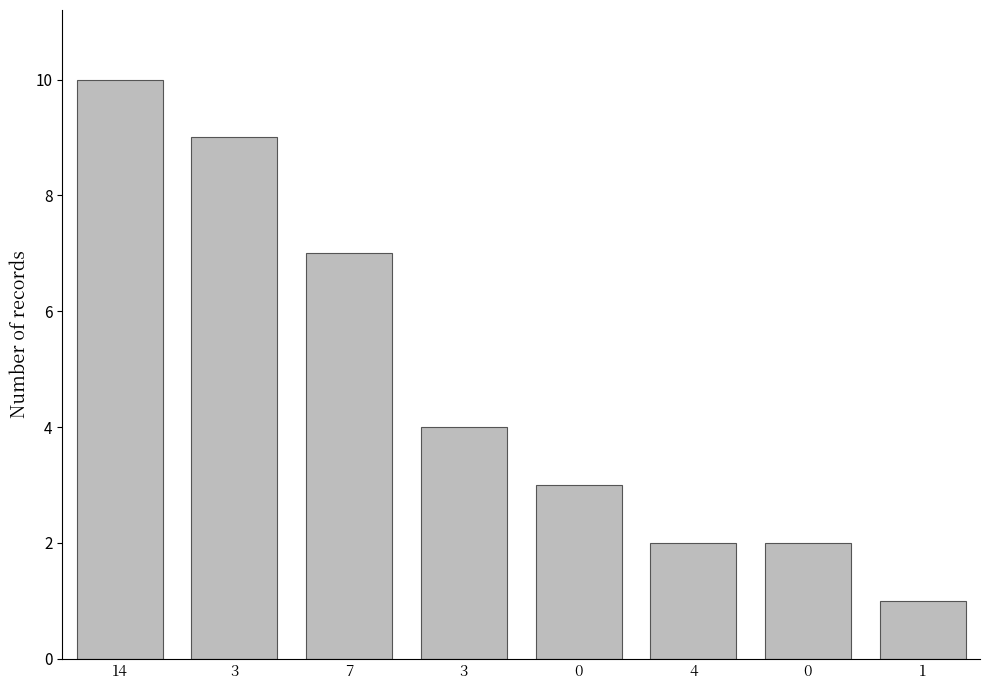

How many data points are less than 4?

4